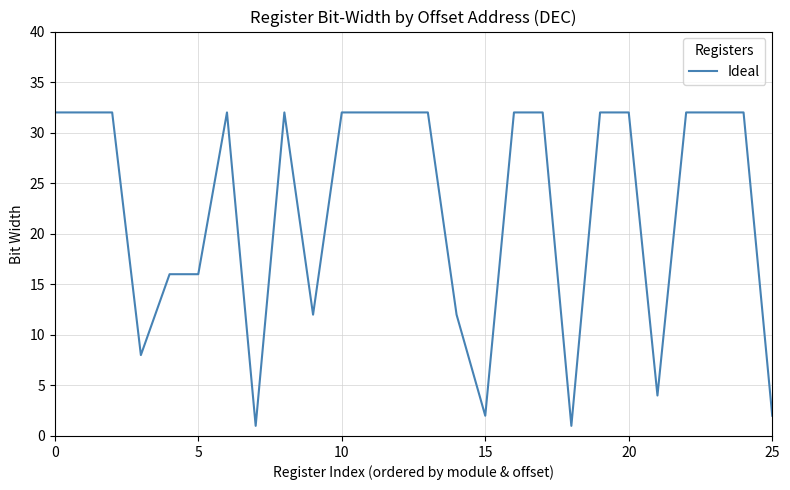

How many lines are shown in the chart?

1